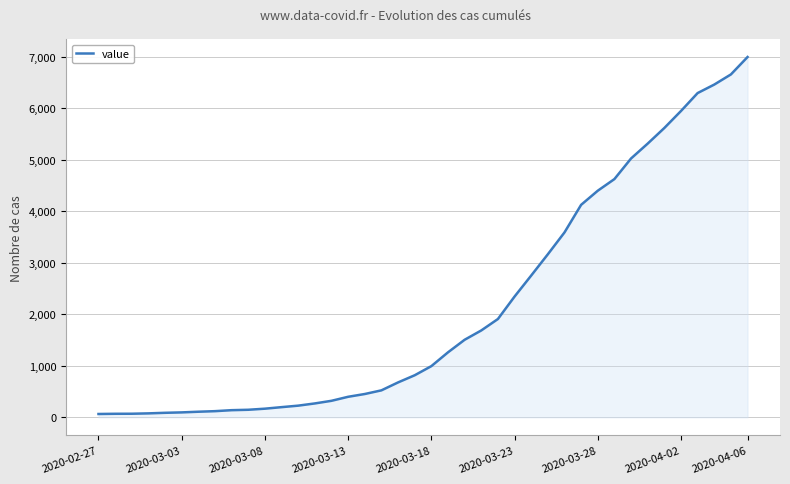

What is the greatest value displayed?

6995